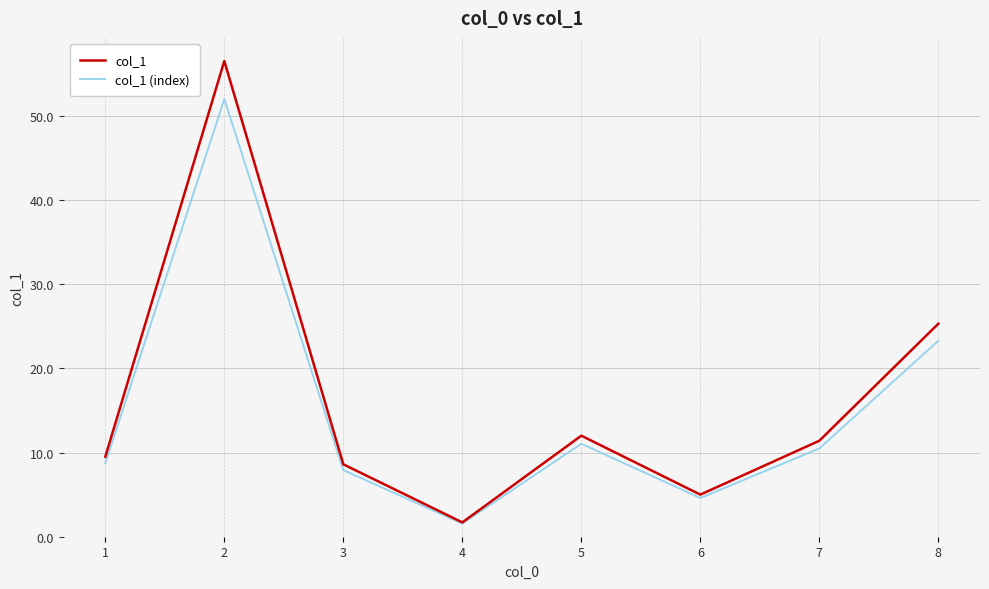

Between 3 and 4, which series saw the biggest shift?

col_1